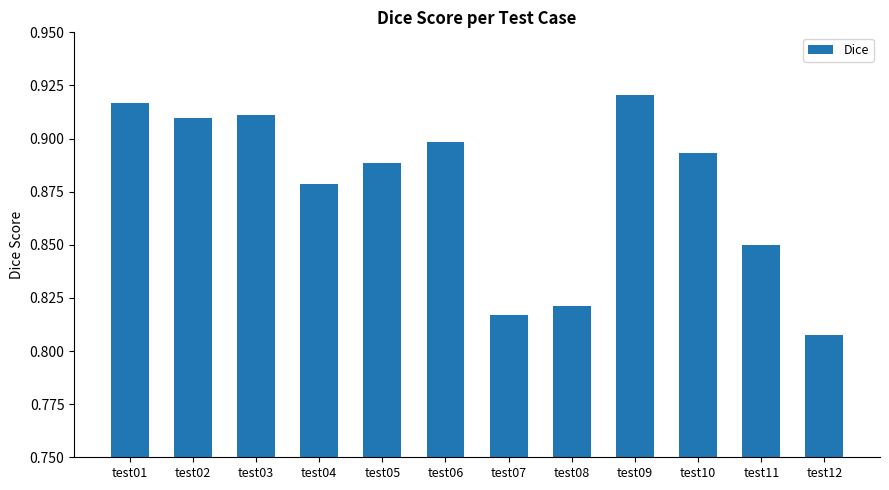

Between test09 and test07, which is larger?

test09